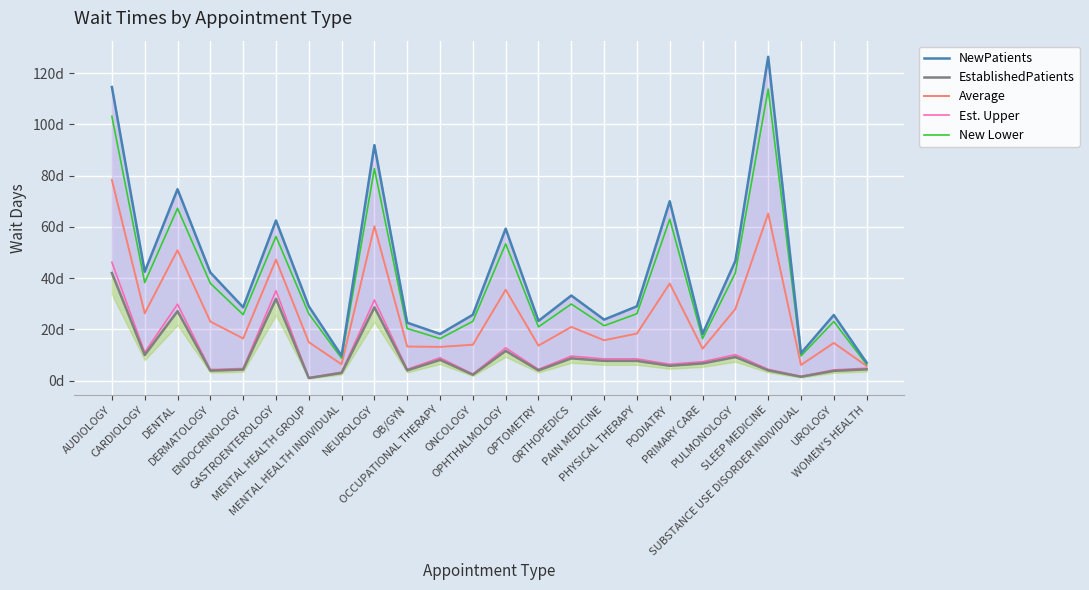

True or false: Est. Upper has a value of 8.5 at PAIN MEDICINE.

True